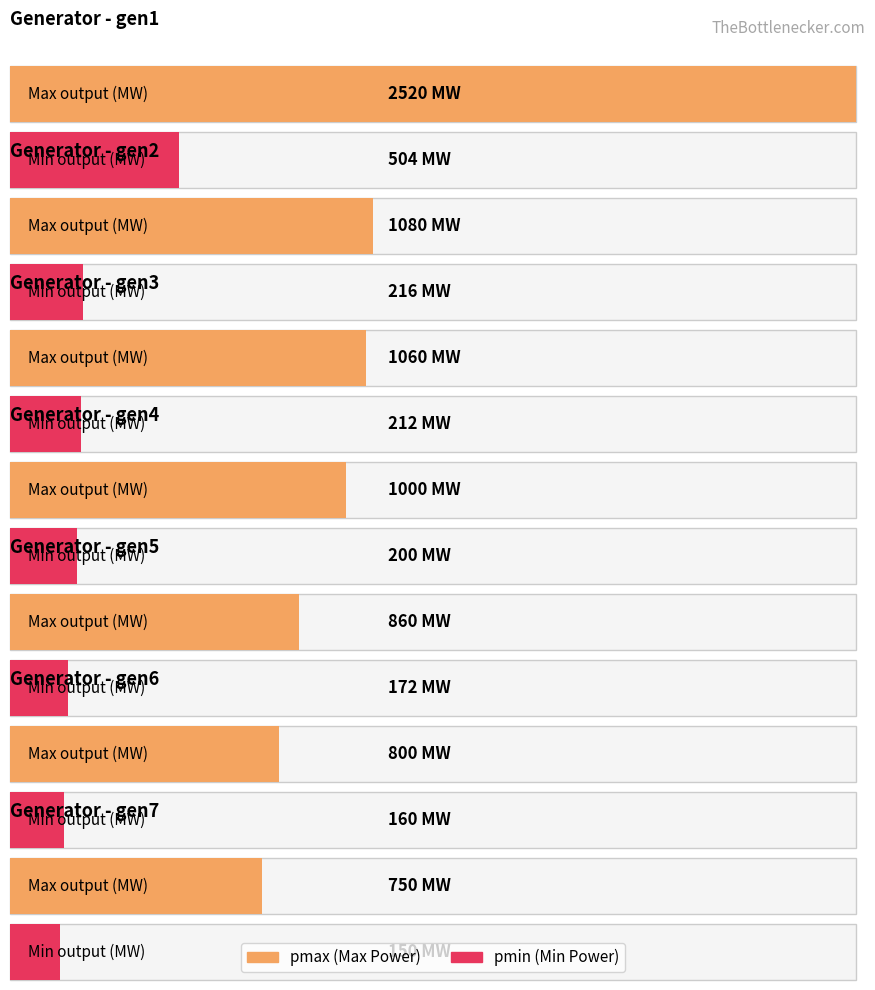

Which has a higher value, gen1 or gen7?

gen1